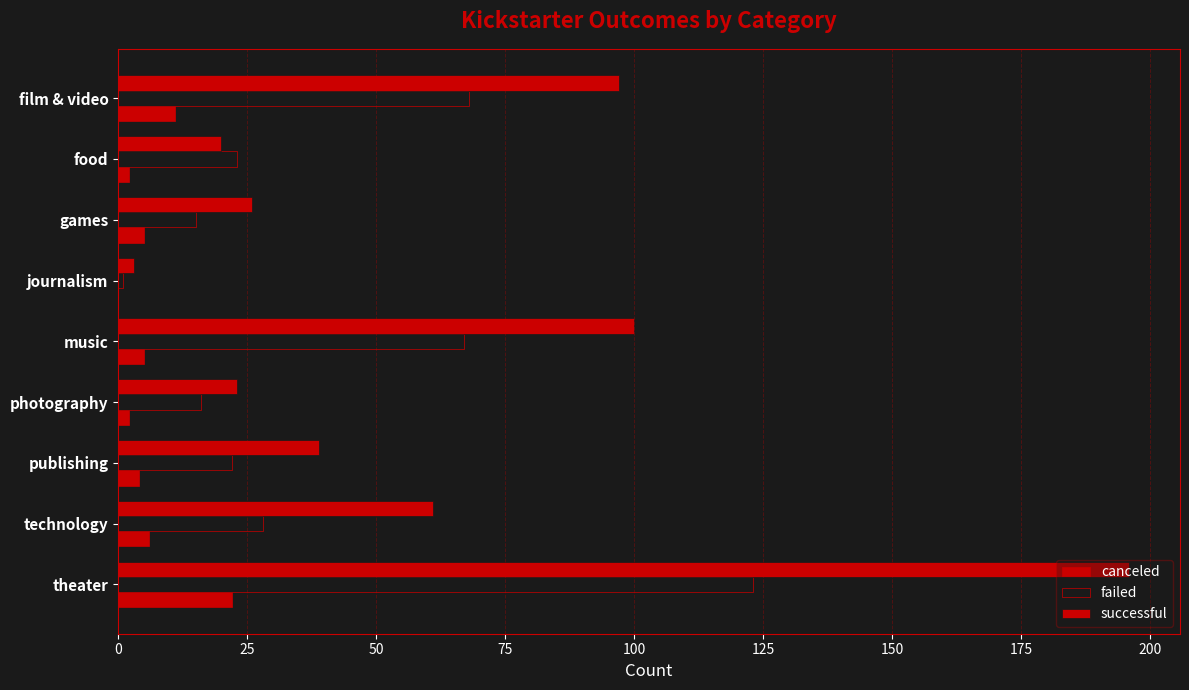

Count the number of data series in this chart.

3